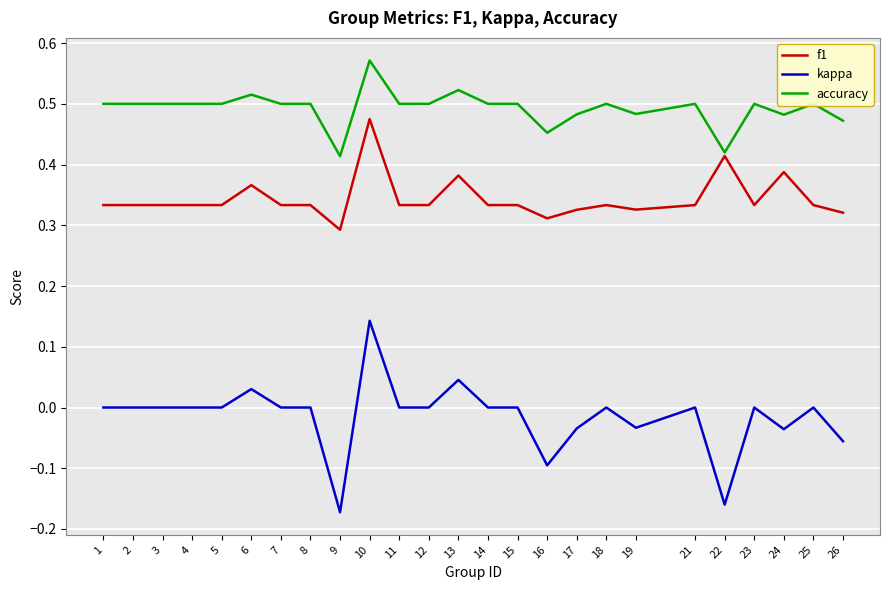

Which series has the largest range (max minus min)?

kappa